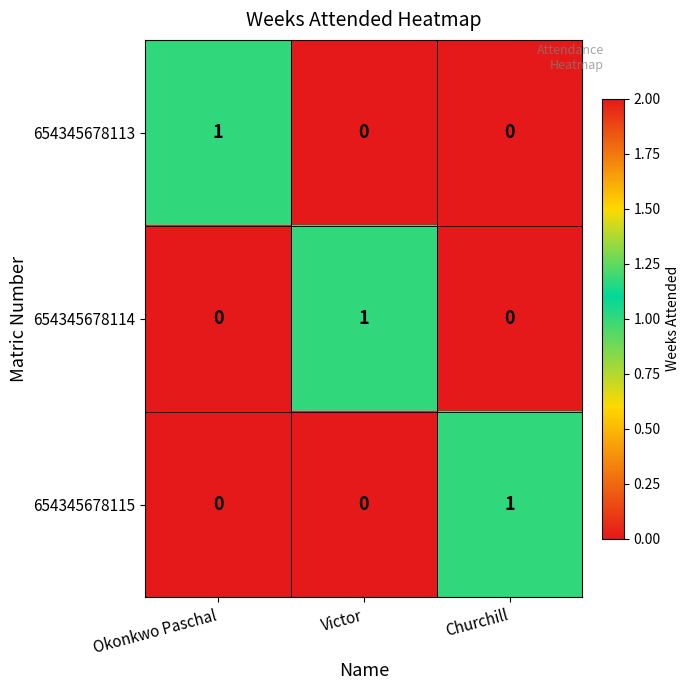

At which label does 654345678114 reach its peak?

Victor